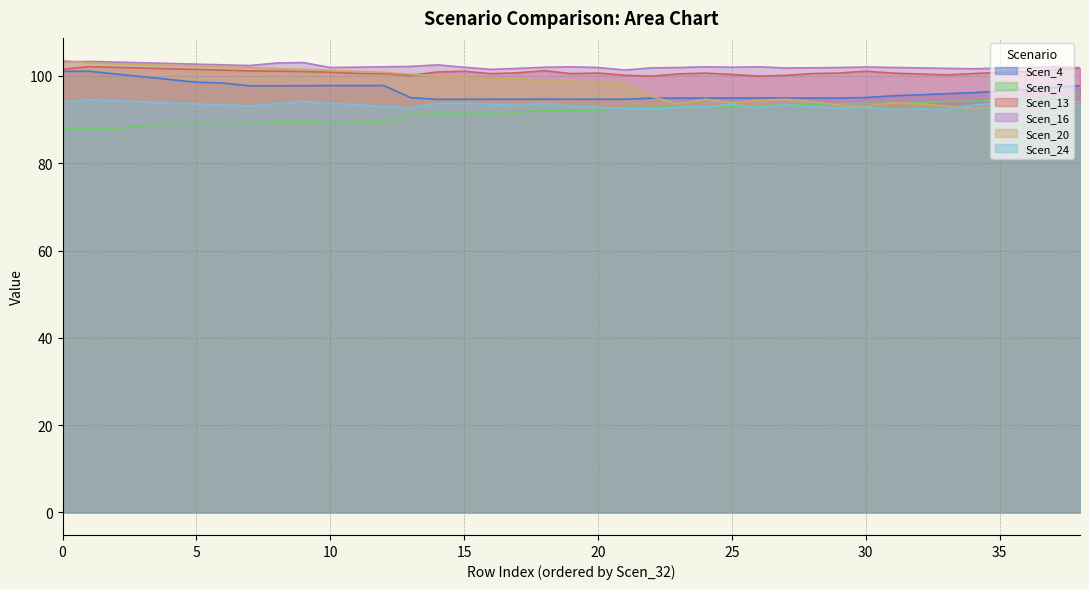

Between 12 and 26, which is larger?

12